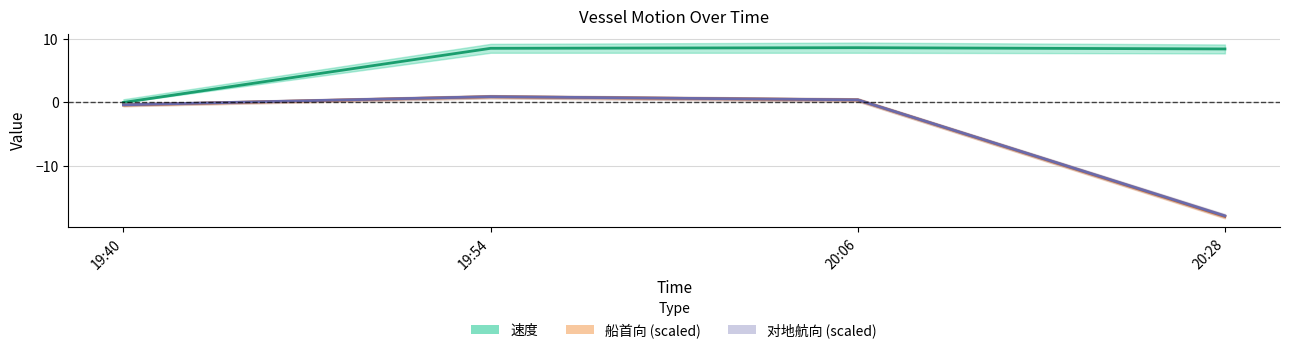

True or false: 对地航向 and 船首向 cross at least once.

False